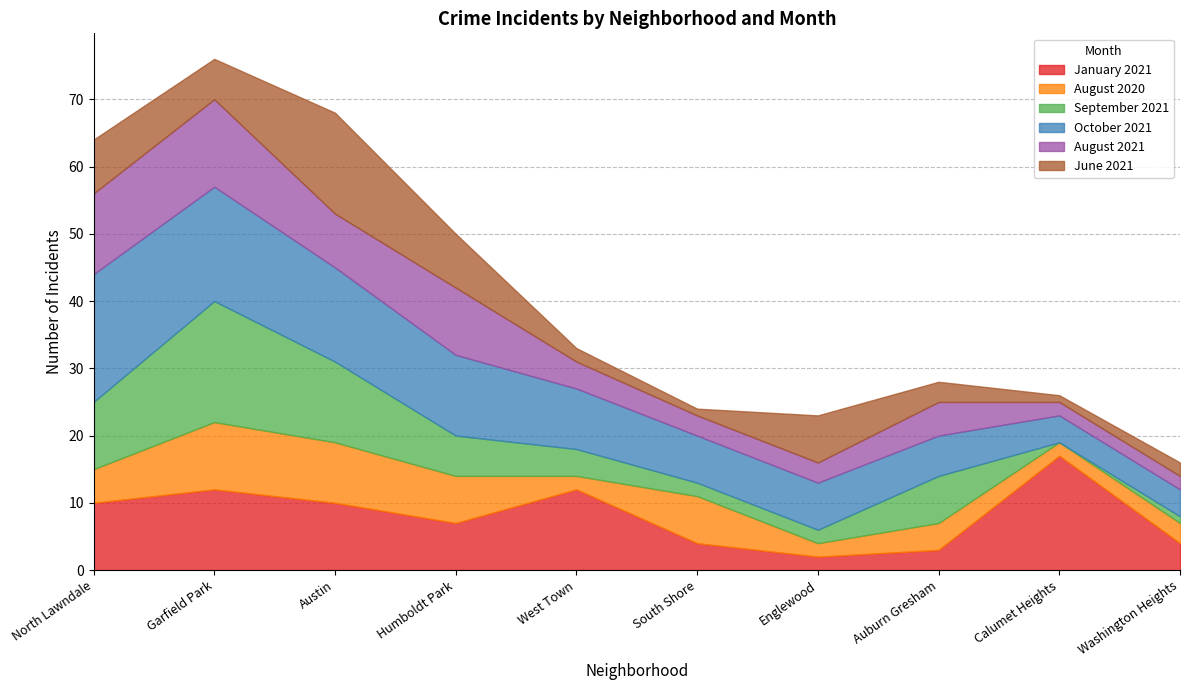

Which series has the largest range (max minus min)?

September 2021